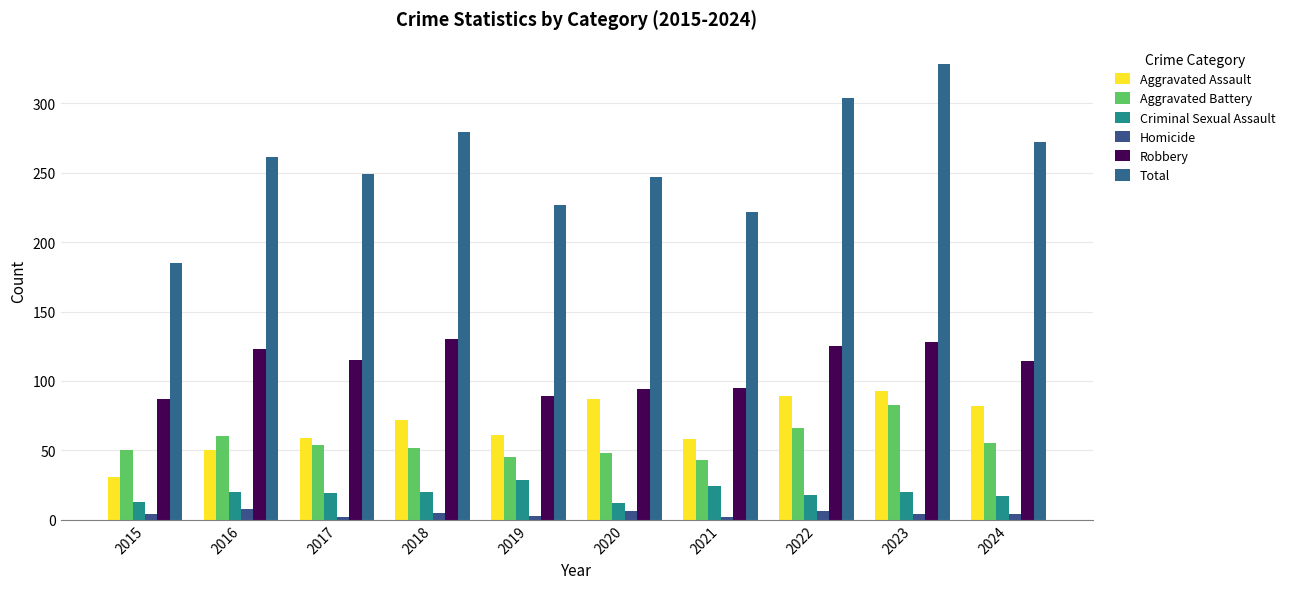

Read the Criminal Sexual Assault value at 2019, to the nearest 10.

30